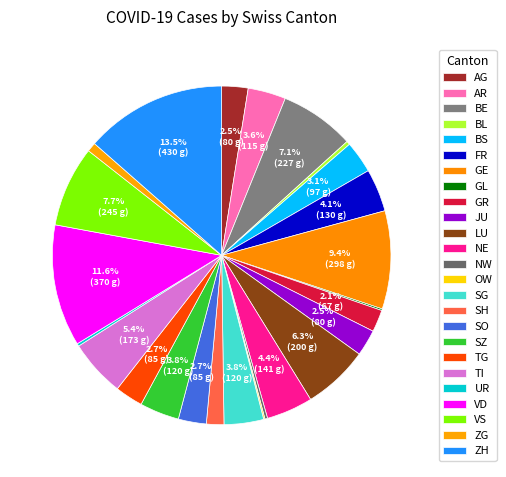

True or false: ZH accounts for 14% of the total.

True